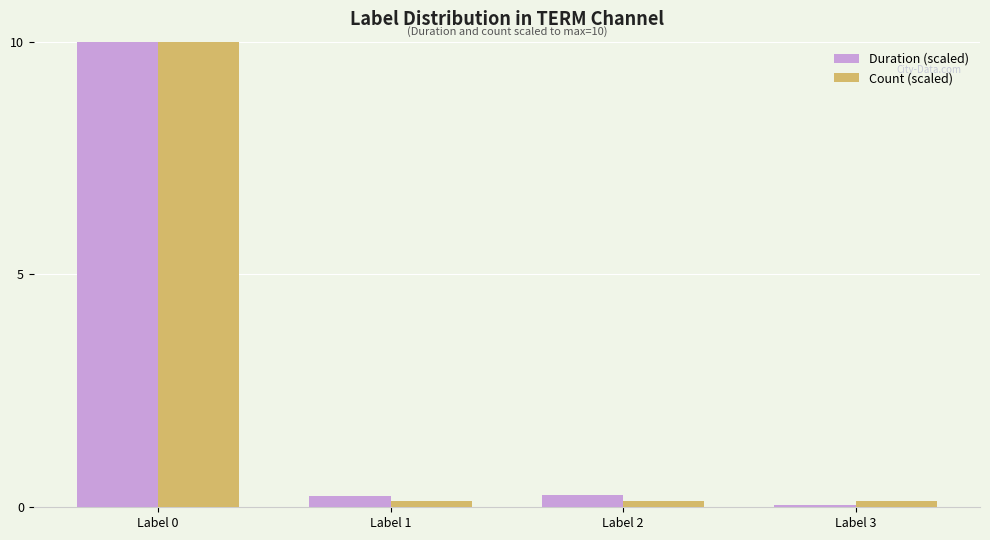

What are all the series names shown in the legend?

Duration (scaled), Count (scaled)